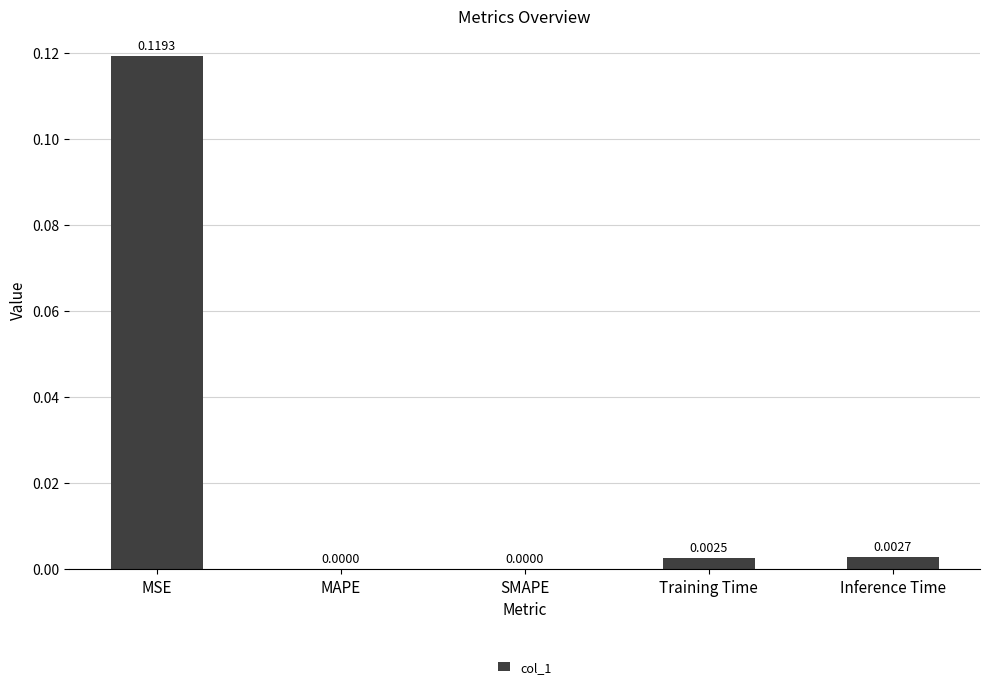

Are the bars horizontal?

No